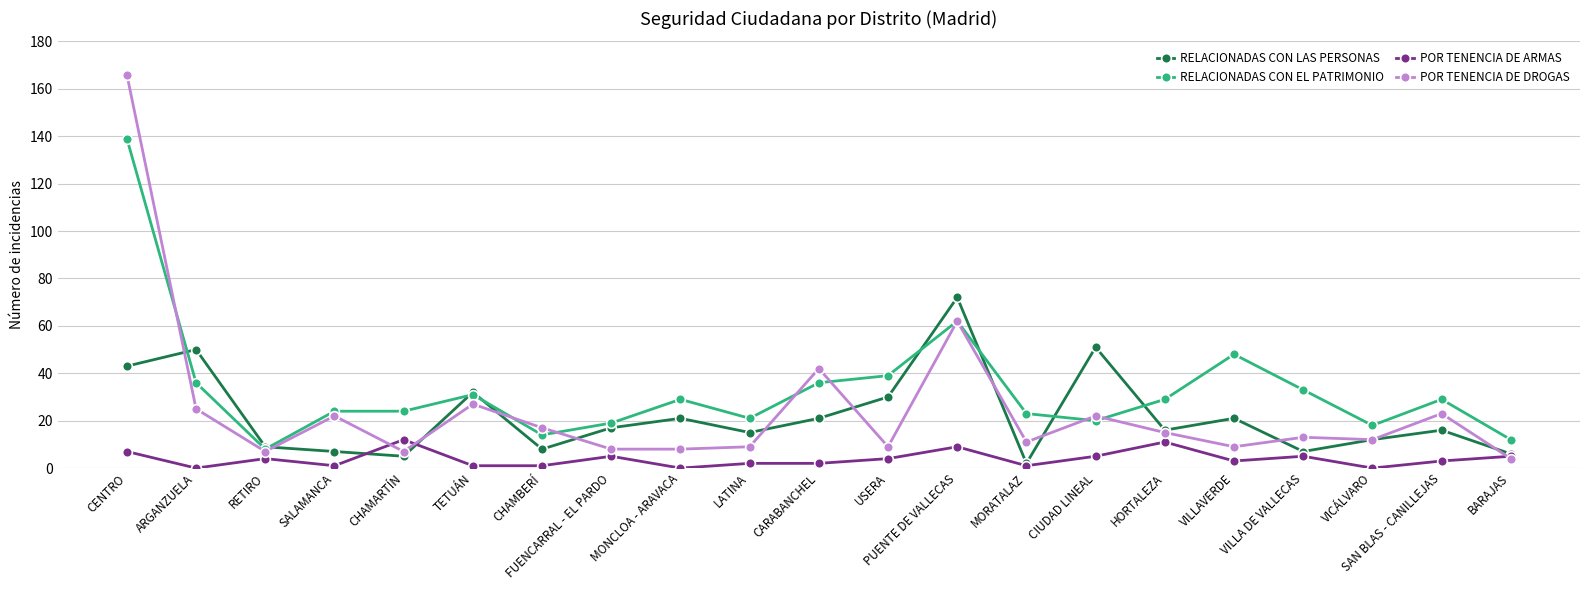

Which series ends up on top after the final intersection of RELACIONADAS CON LAS PERSONAS and POR TENENCIA DE DROGAS?

RELACIONADAS CON LAS PERSONAS